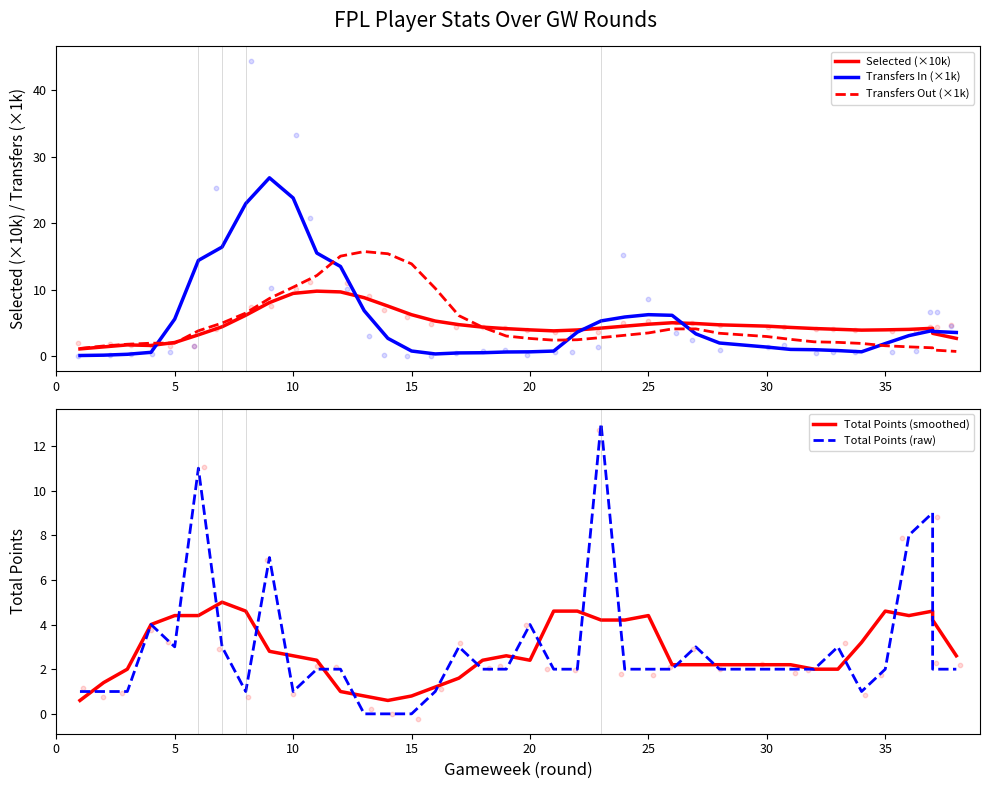

Which series has the largest total across all categories?

Transfers In (×1k)